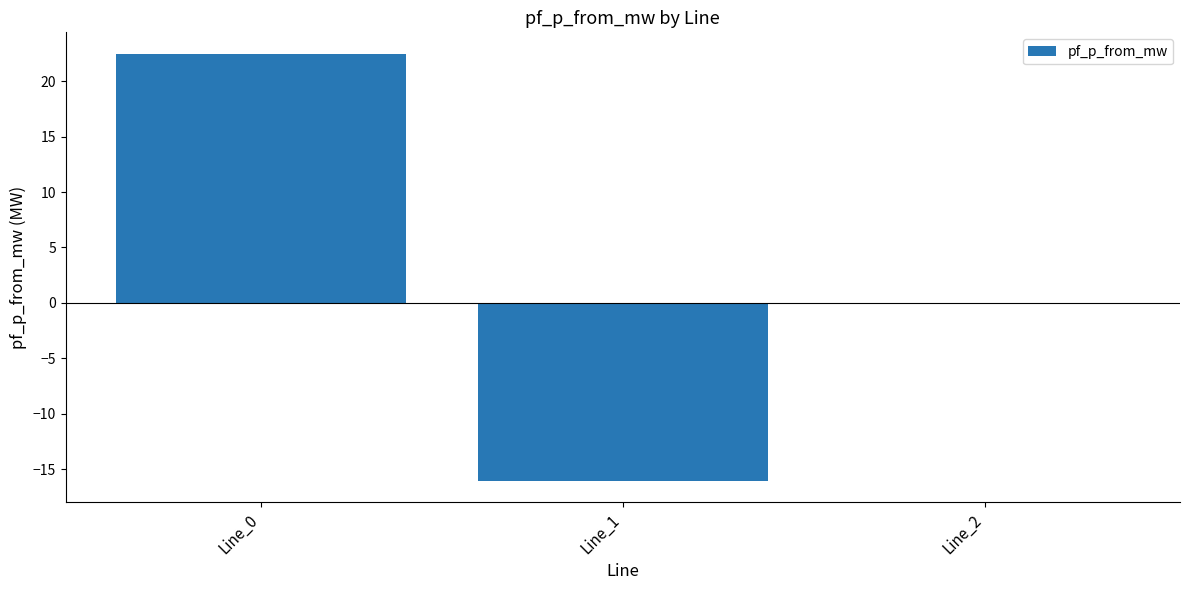

What is the greatest value displayed?

22.5